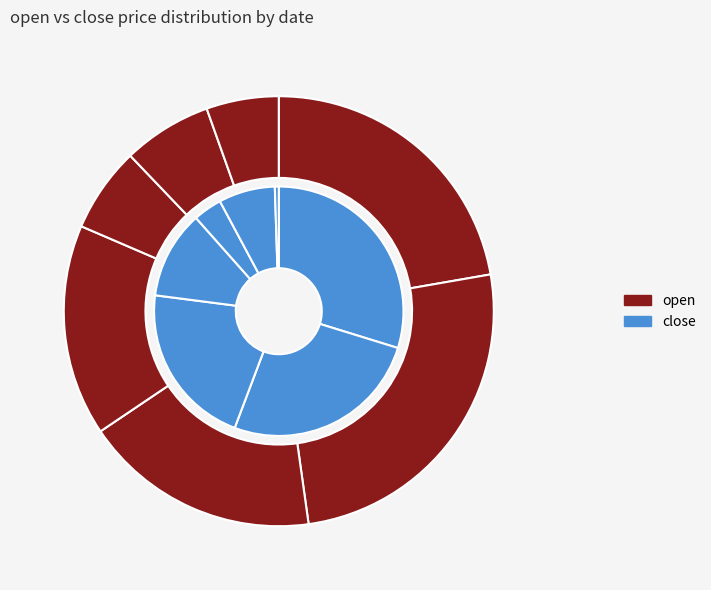

Does 20056 account for over 50% of the chart?

No